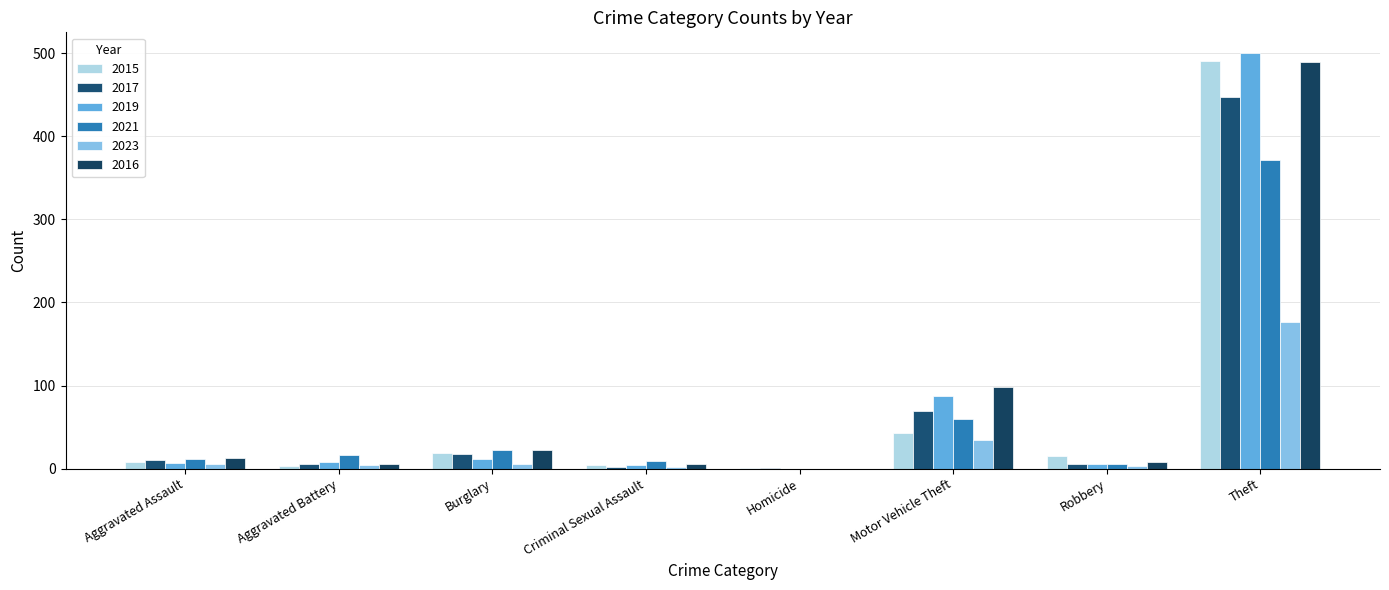

How many distinct data groups are displayed?

6